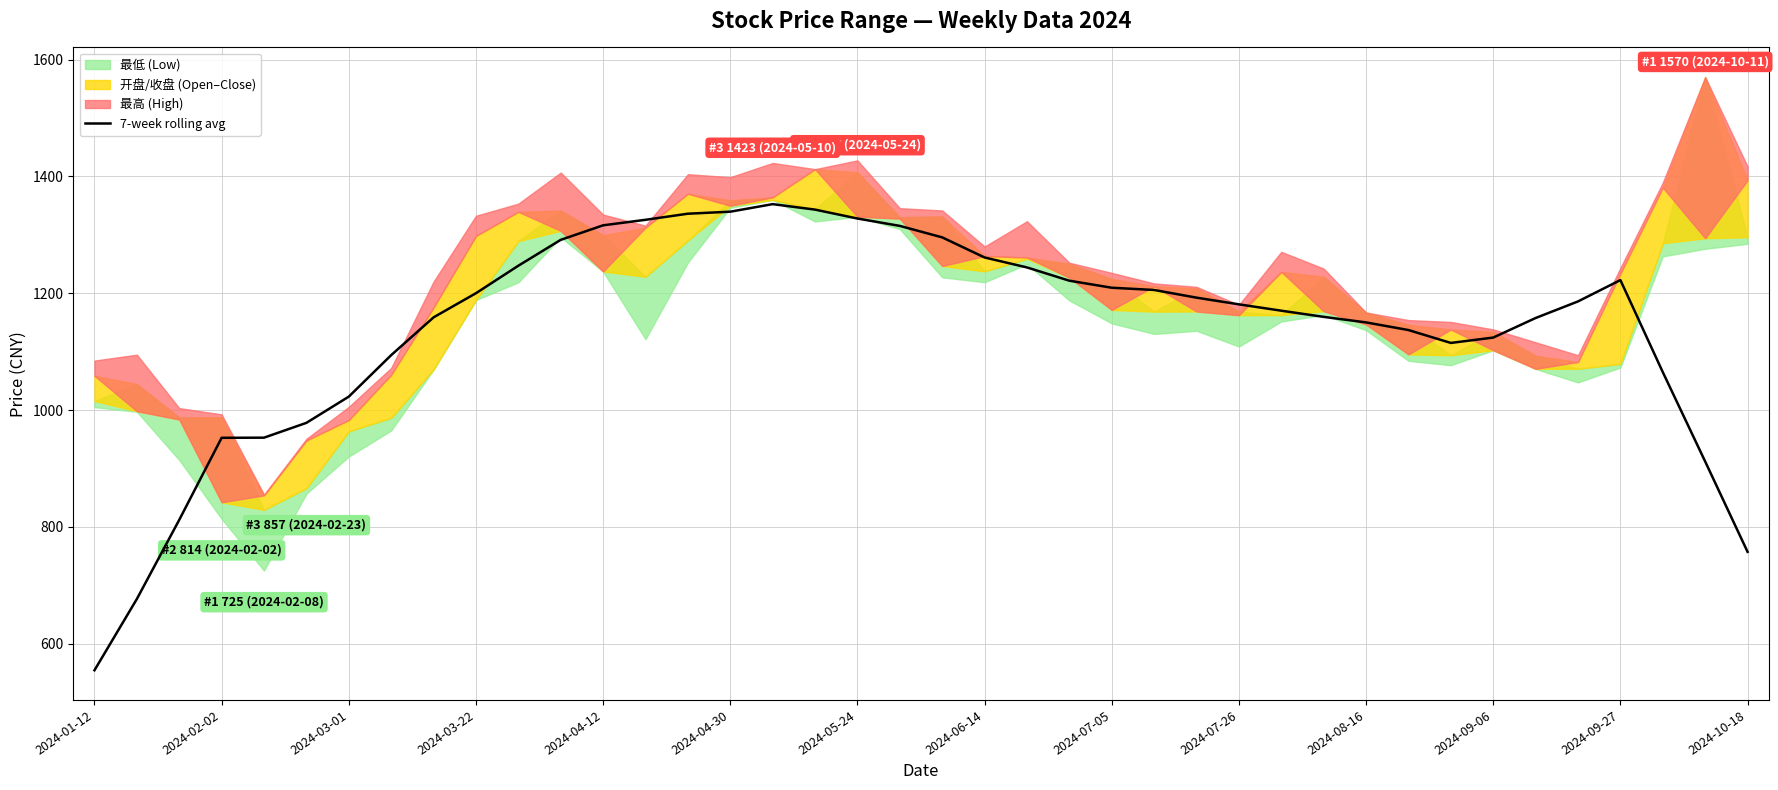

Approximately how many times larger is the value at 39 compared to 20?

0.6